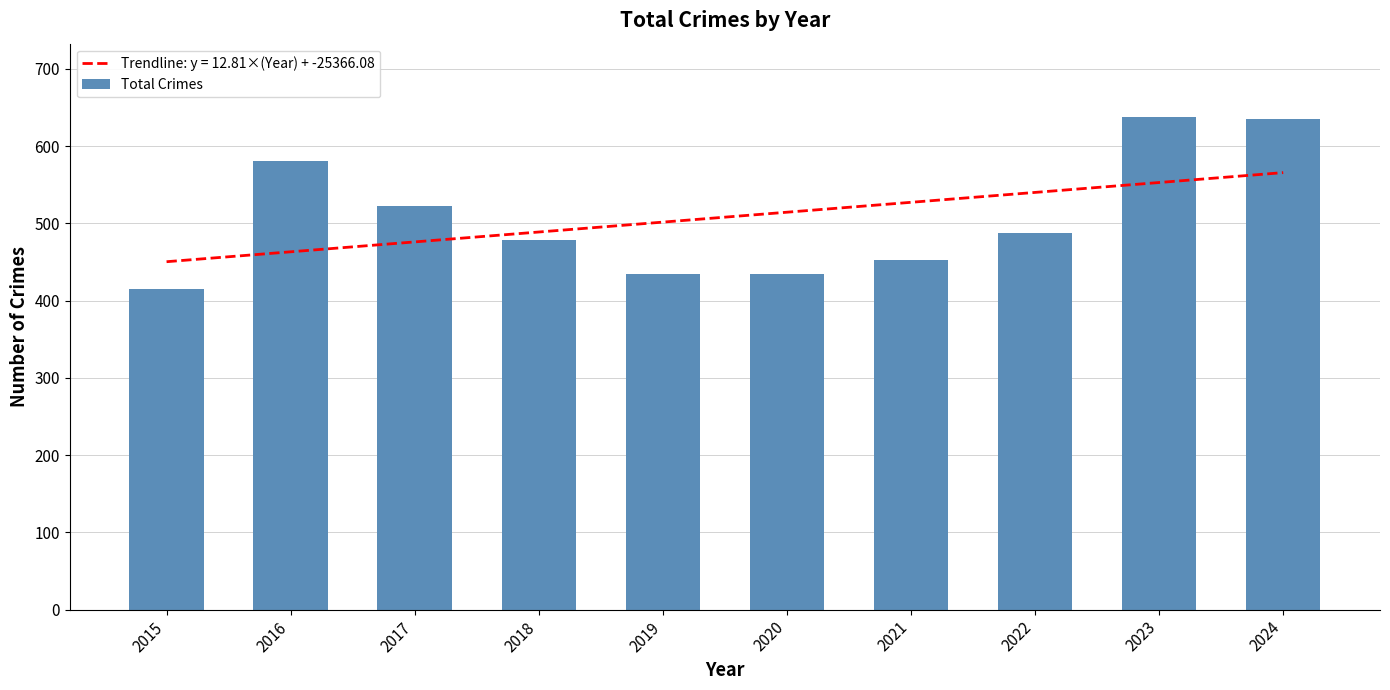

Does the chart contain stacked bars?

No